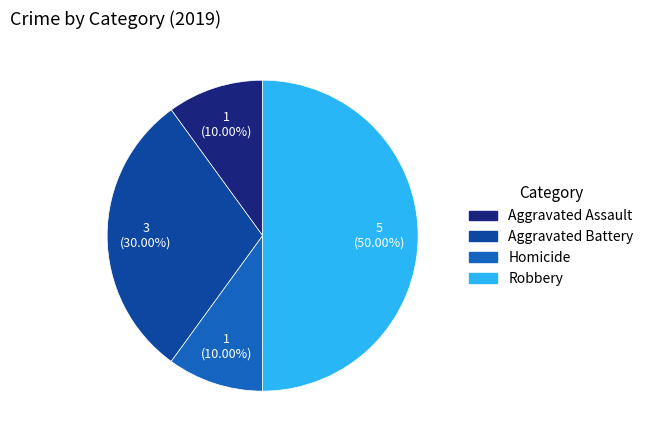

Is Homicide the majority of the pie?

No